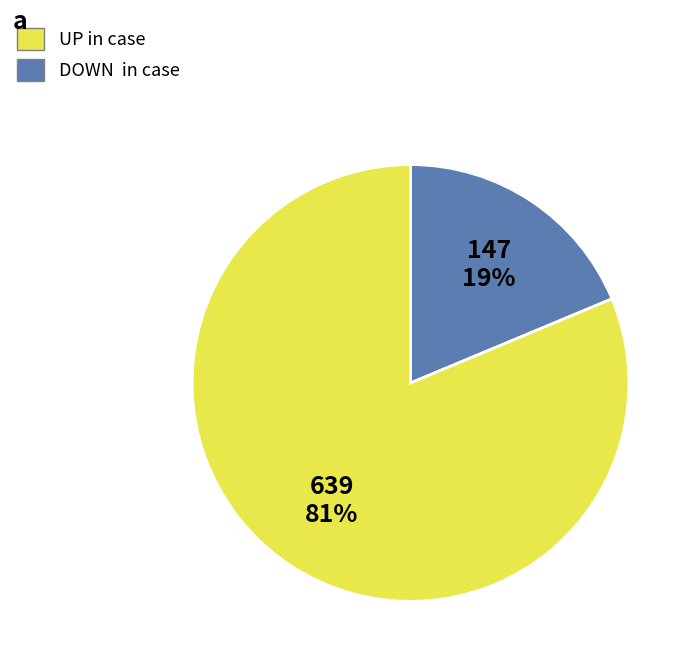

Is there any slice that represents more than half of the pie?

Yes